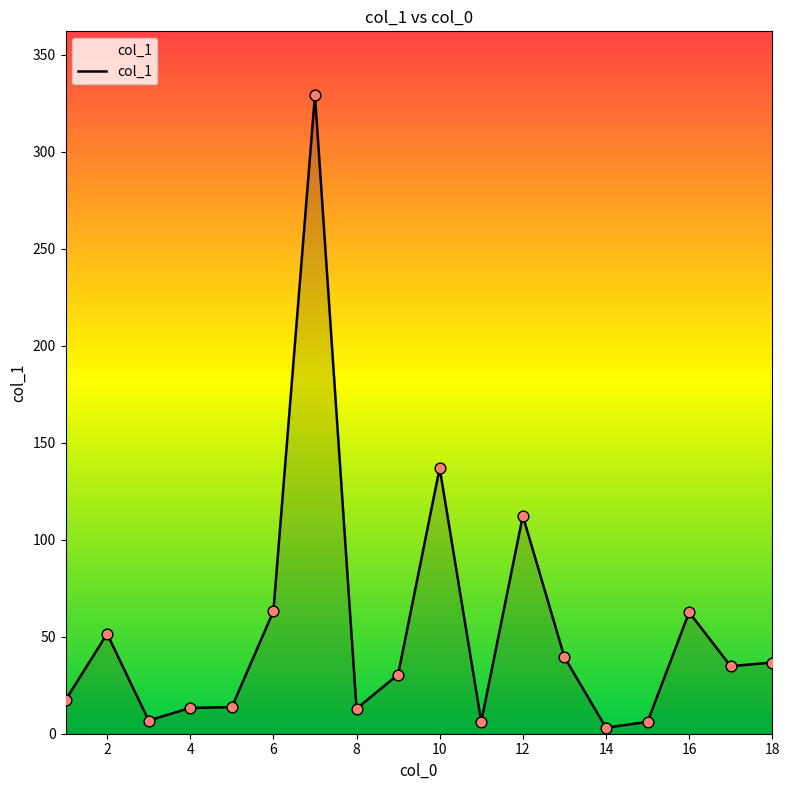

What is the difference between the maximum and minimum values?

326.0